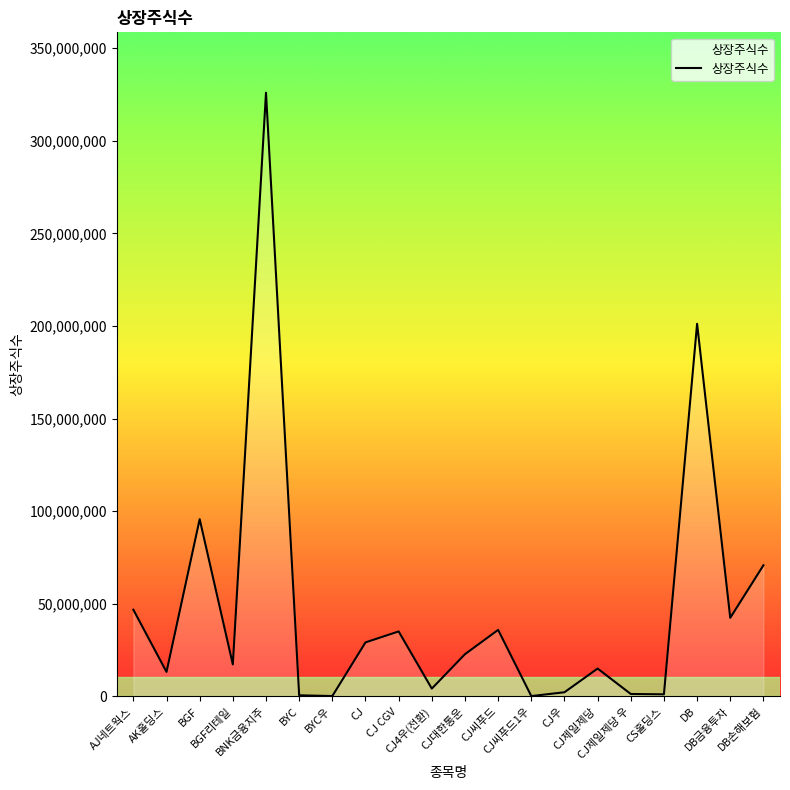

What is the maximum value shown in the chart?

325935246